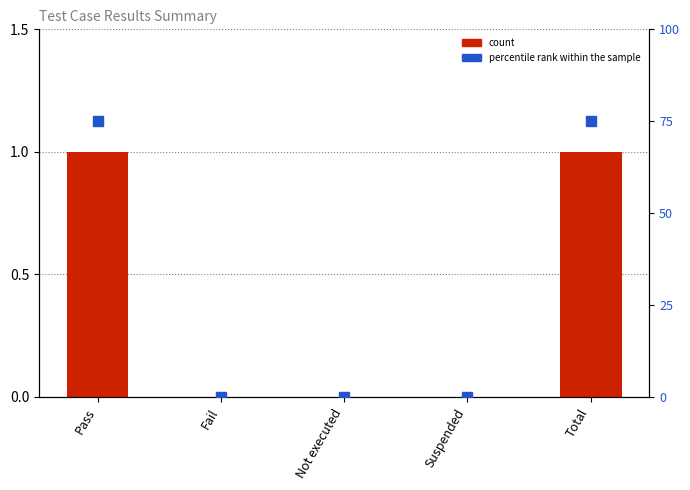

What is the sum of all percentile rank within the sample values?

150